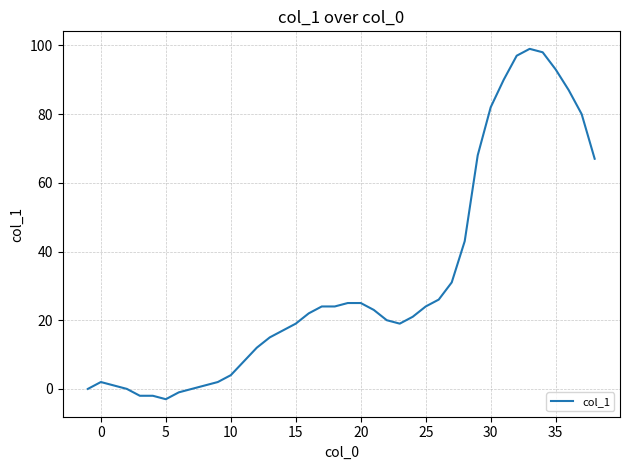

What is the difference between the maximum and minimum values?

102